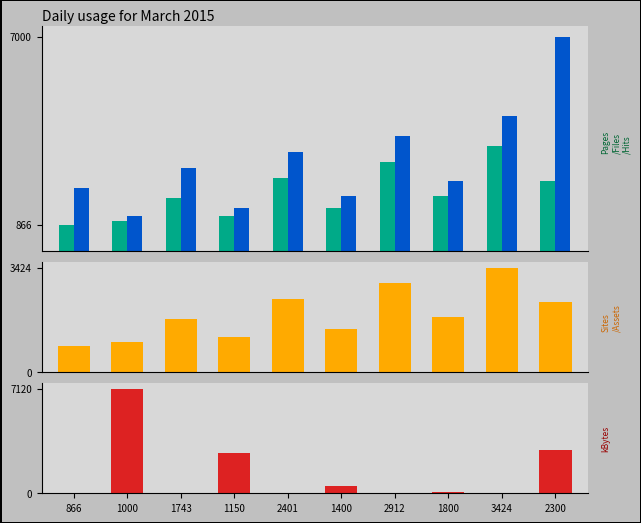

What is the difference between the highest and lowest values at 1150?

1610.4